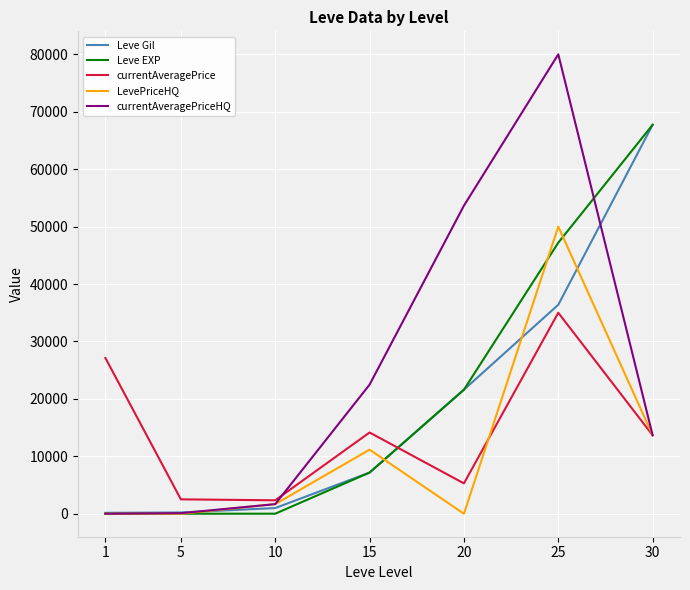

At which category is the sum across all series the highest?

25